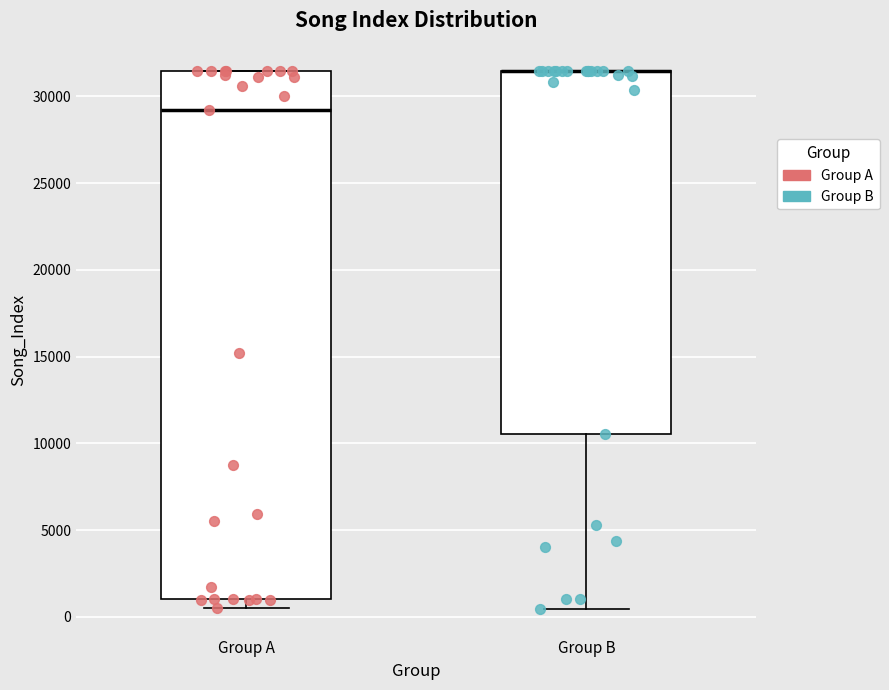

Reading left to right, transcribe this box plot: for each box, give where its median line is, the range the box spans, and where its two whiskers end, as read against the y-axis. The values are not printed on the chart, so give them approximately, as read against the axis.

Group A: median 29000, box 1000 to 31500, whiskers 500 to 31500
Group B: median 31500 (drawn on the box's upper edge), box 10500 to 31500, whiskers 500 to 31500